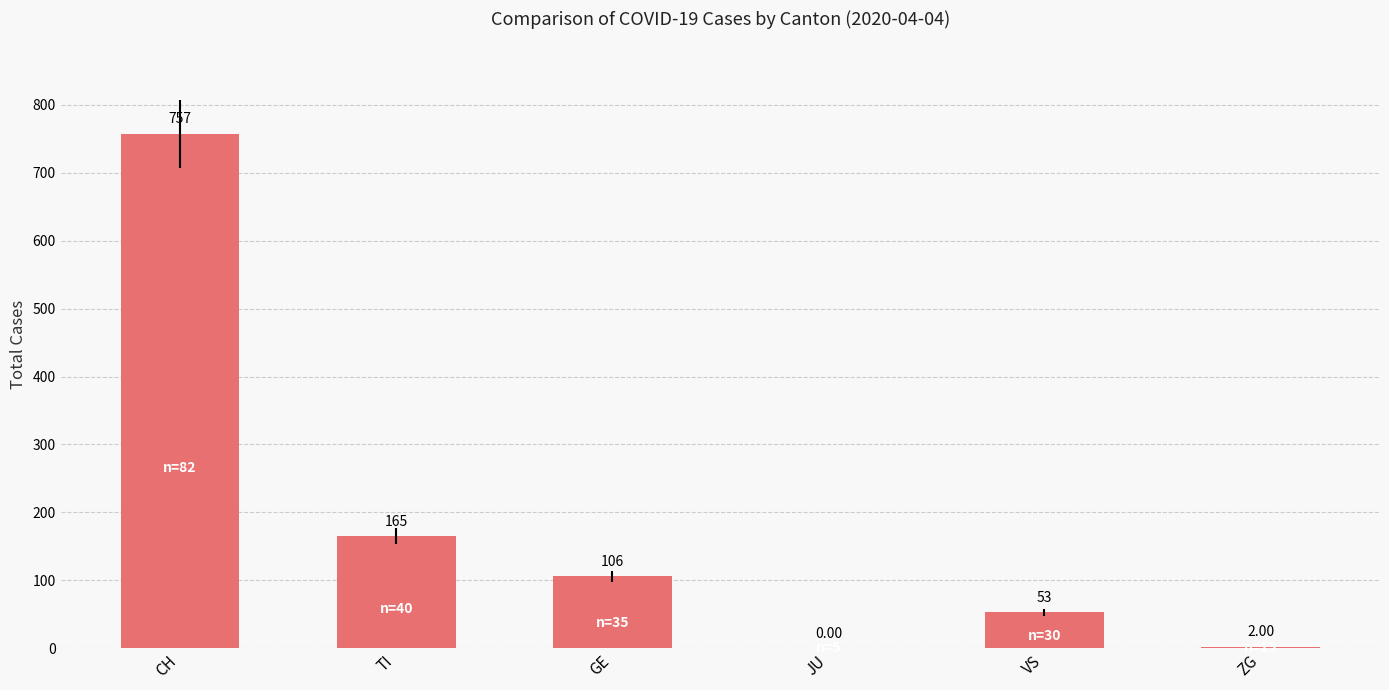

What is the change in value from CH to JU?

-757